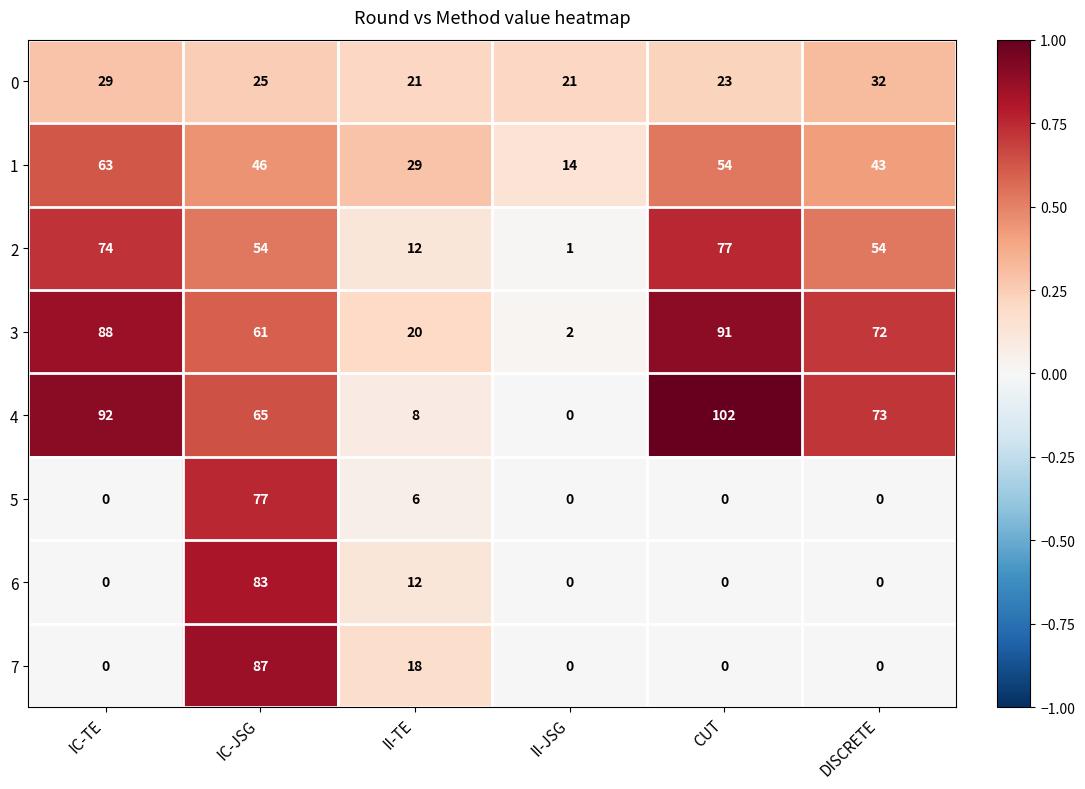

Which series has the widest spread of values?

4